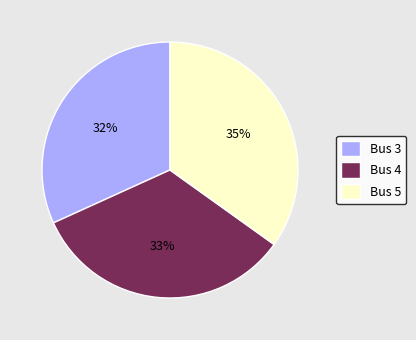

Rank the categories by value from lowest to highest.

Bus 3, Bus 4, Bus 5